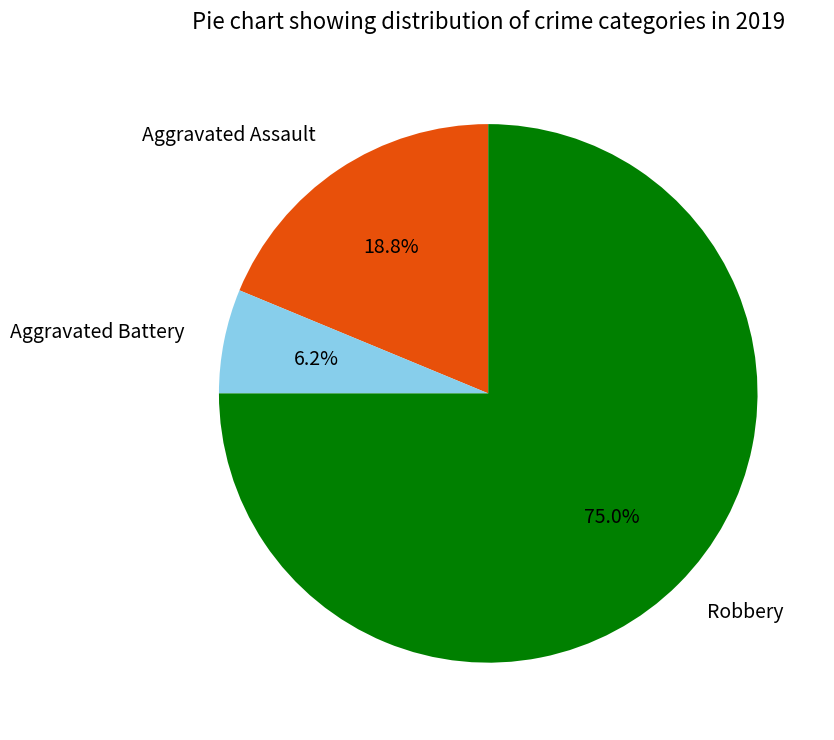

What percentage is the Aggravated Assault slice, to the nearest percent?

19%